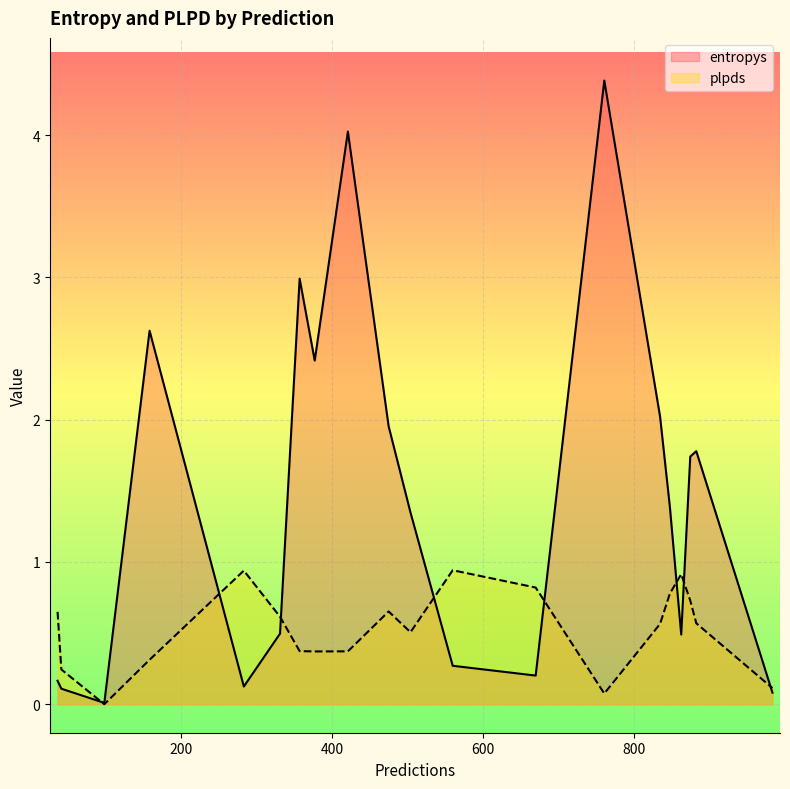

How many lines are shown in the chart?

2